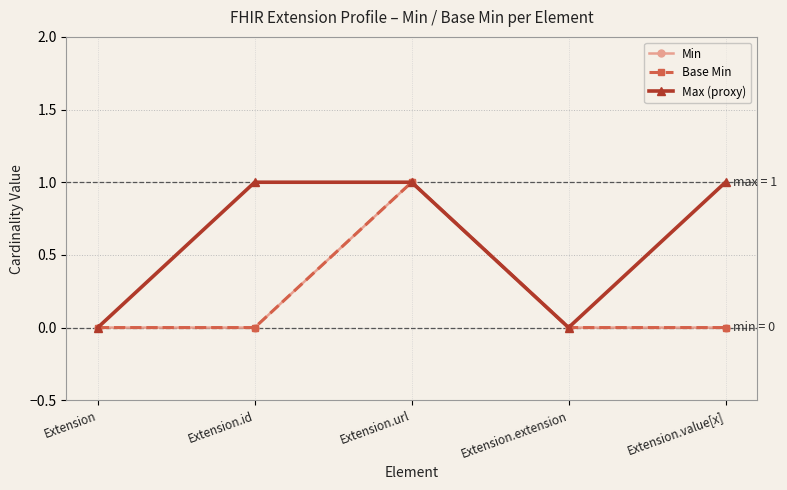

How many lines are shown in the chart?

3